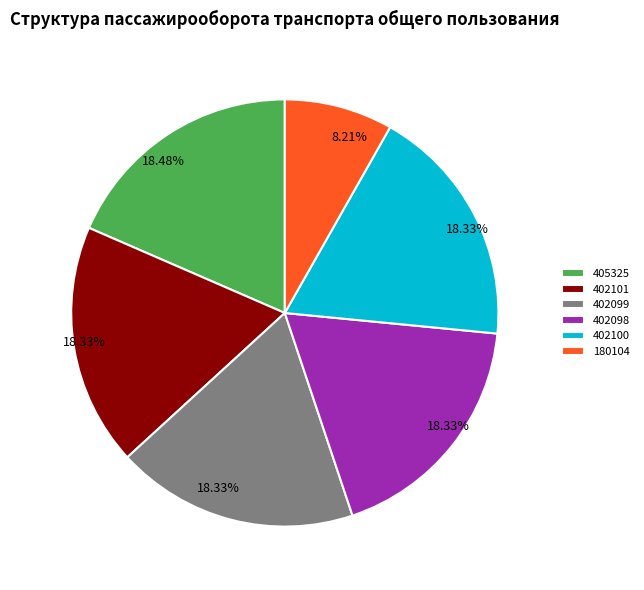

To the nearest percent, what portion does 405325 represent?

18%